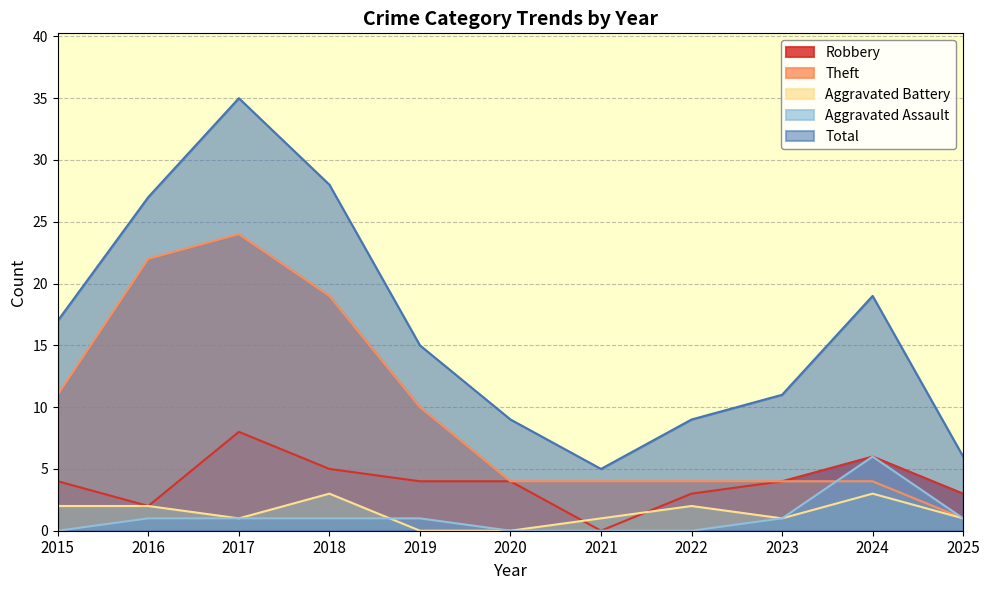

How many values in the Robbery series exceed 4?

3